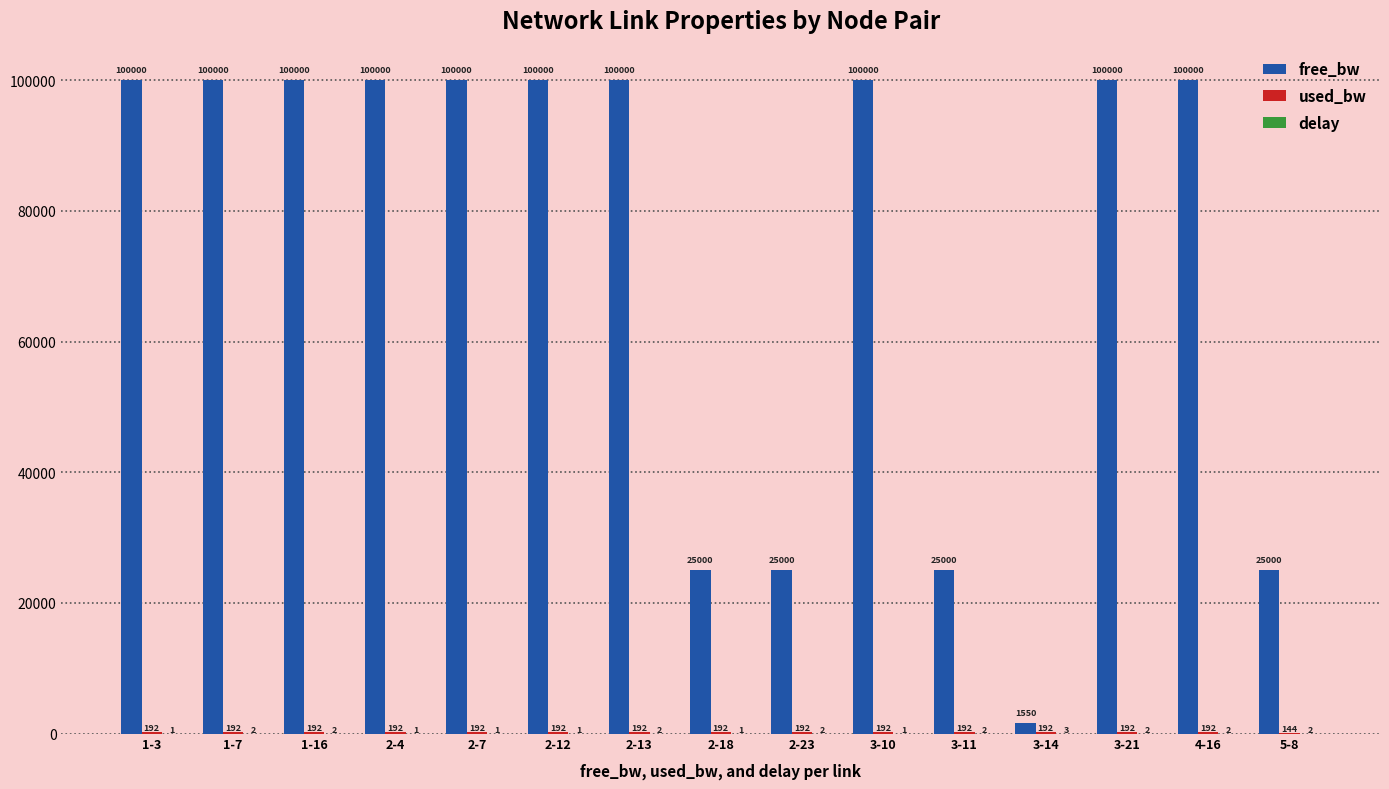

What is the maximum value shown in the chart?

99999.8